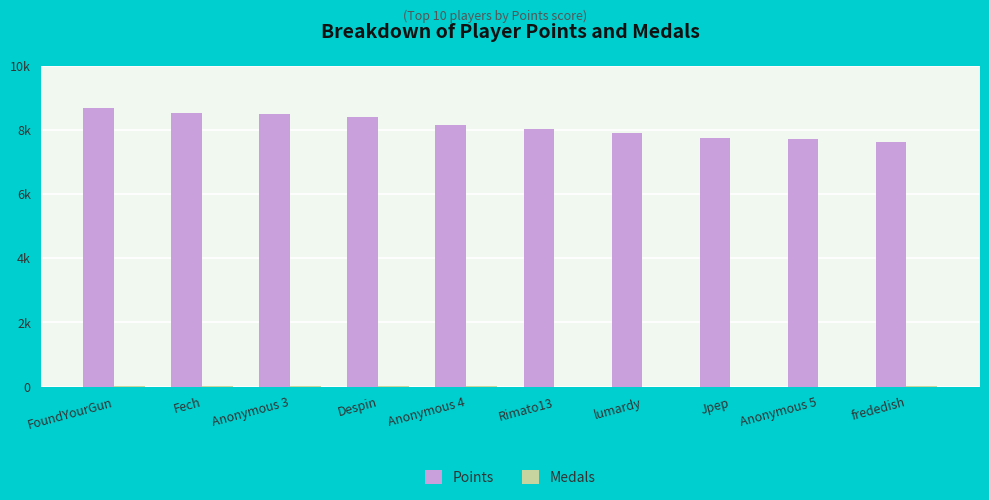

What value does the Points series have at lumardy, to the nearest 10?

7910